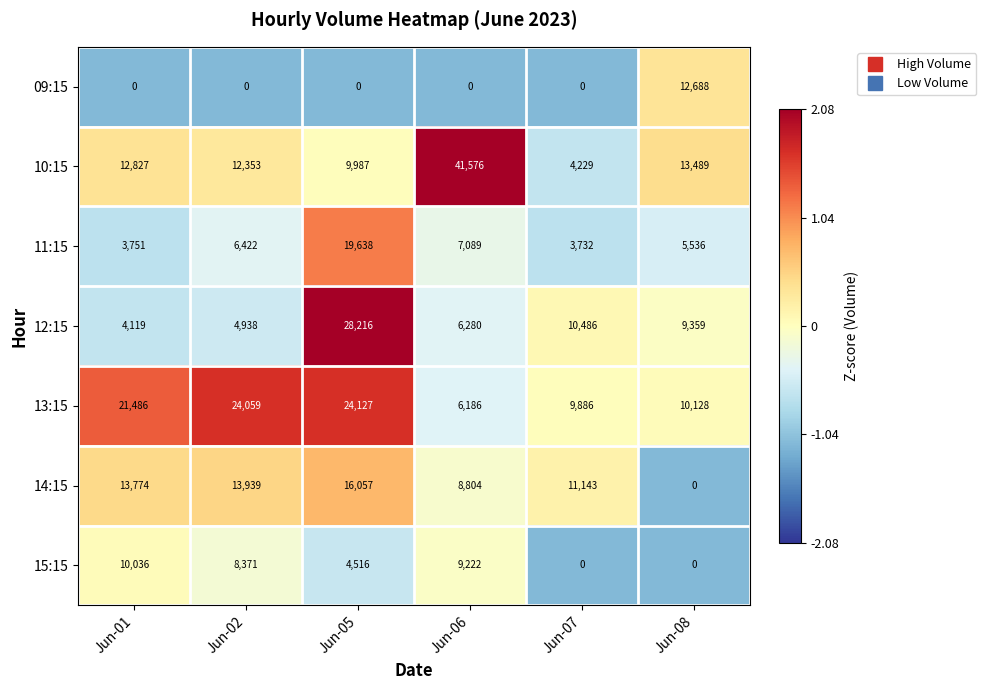

What is the maximum value shown in the chart?

41576